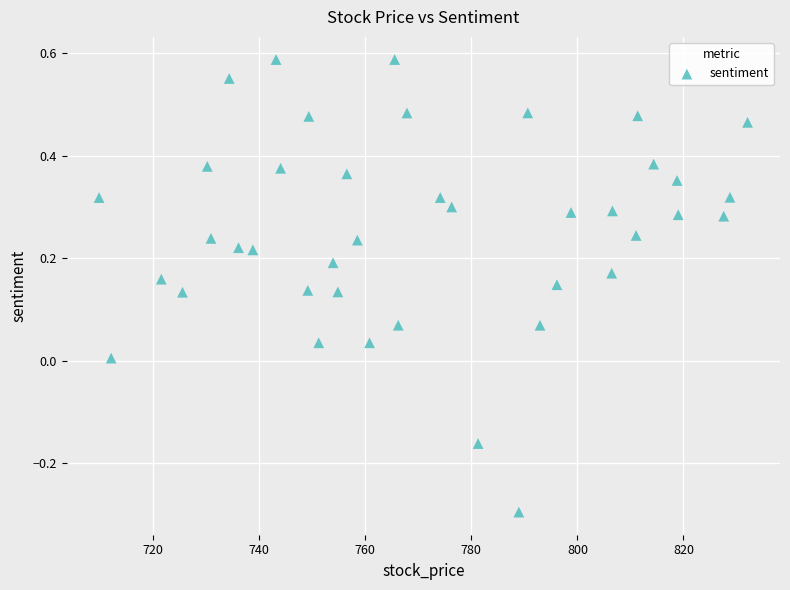

What is the range of X values (max minus min)?

122.3